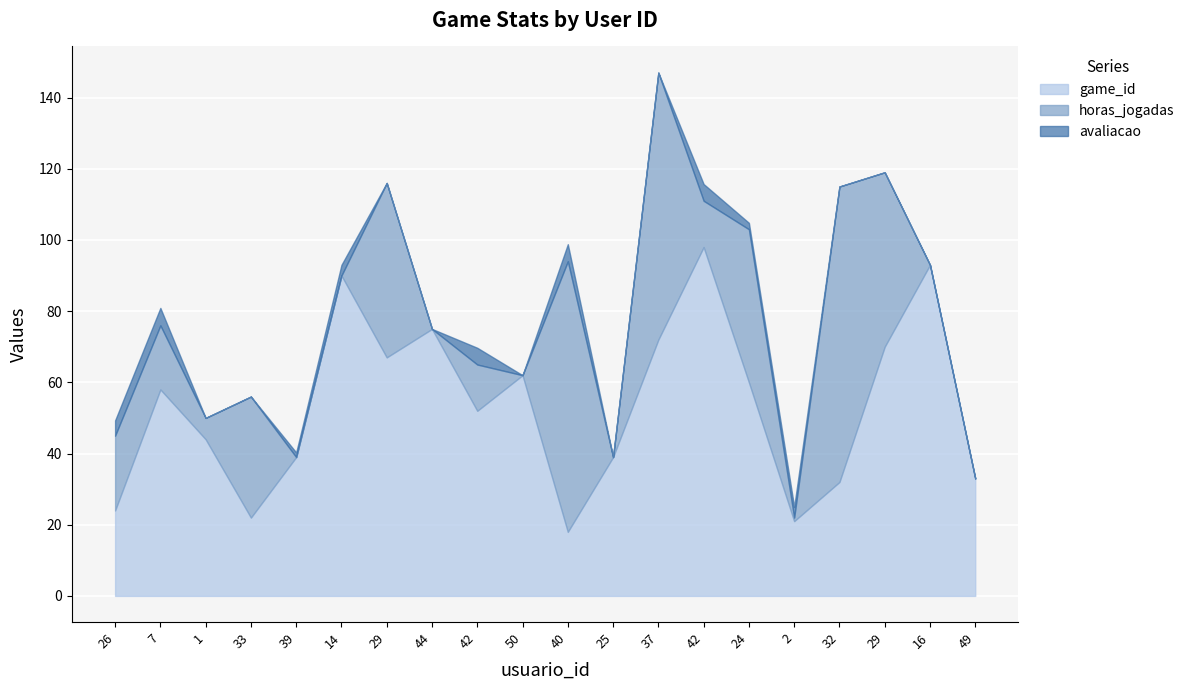

What is the difference between the game_id values at 24 and 42?

8.0